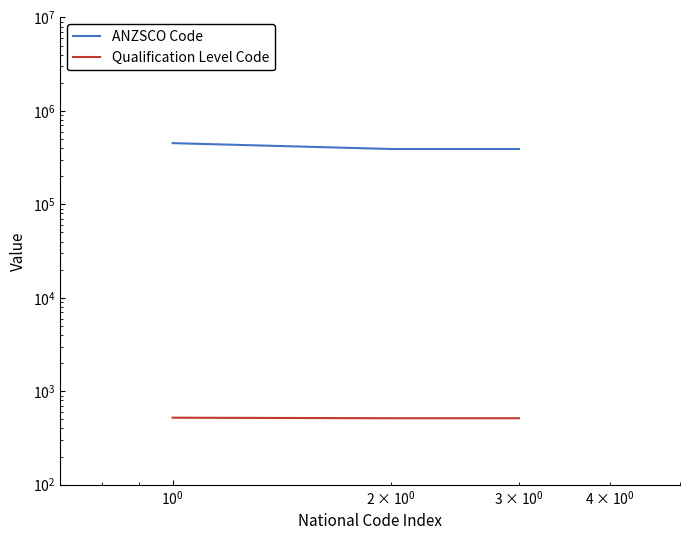

How many data points in ANZSCO Code are above 391111?

1